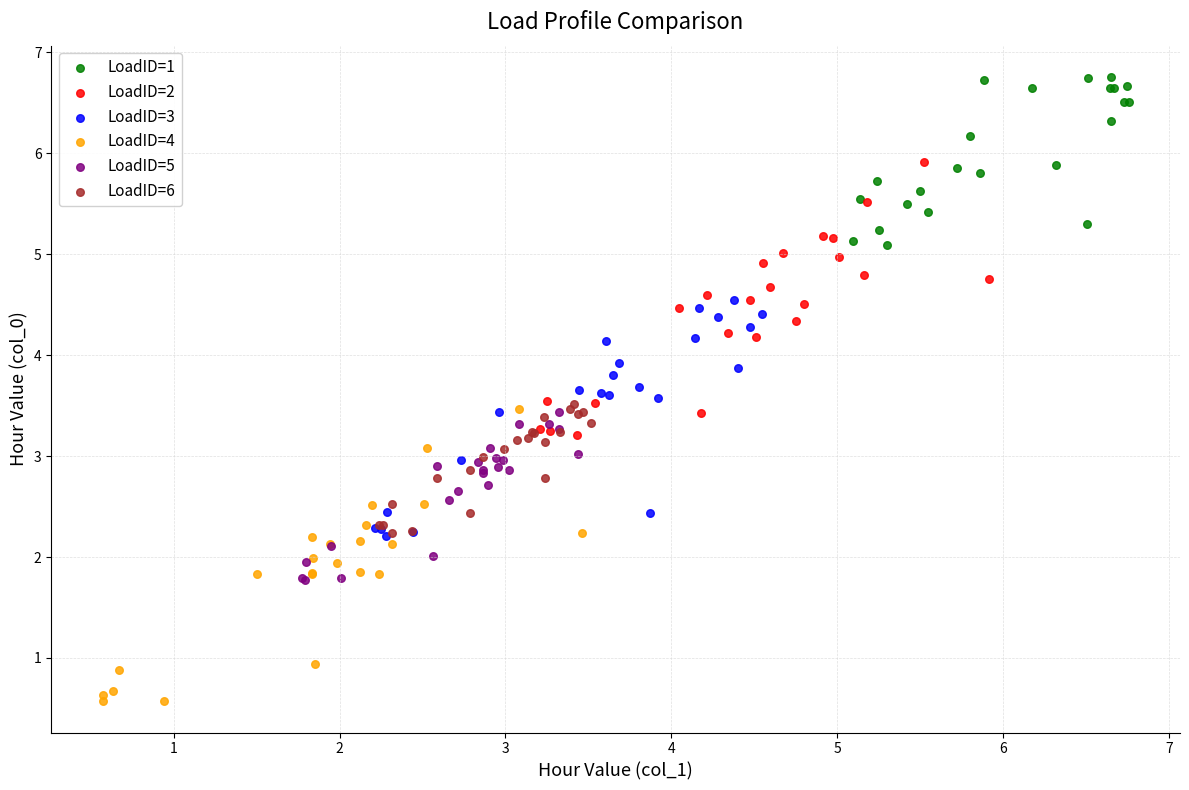

Which series has the largest Y range (max minus min)?

LoadID=4